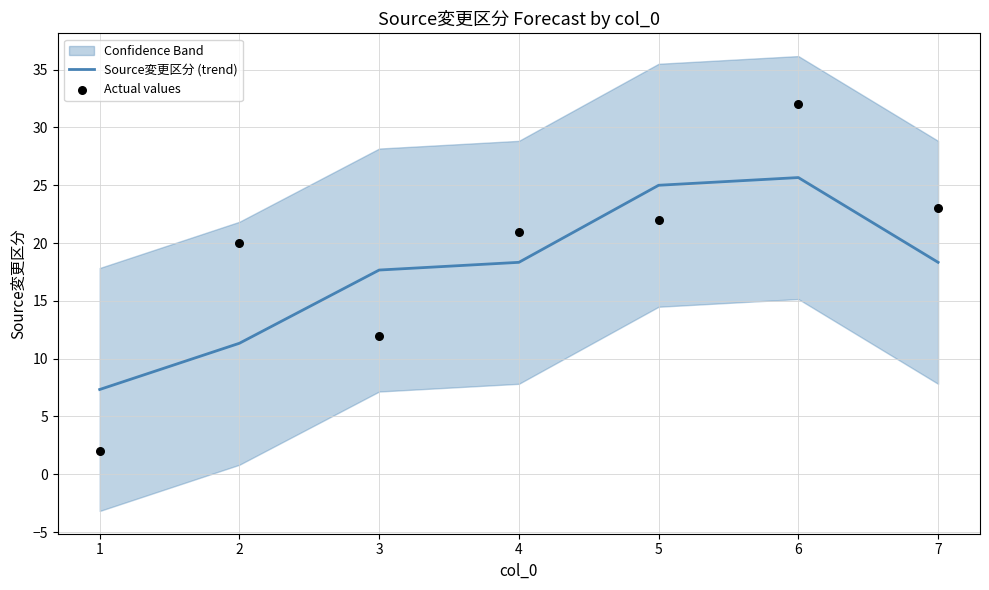

What is the total value across all series at 4?

39.3